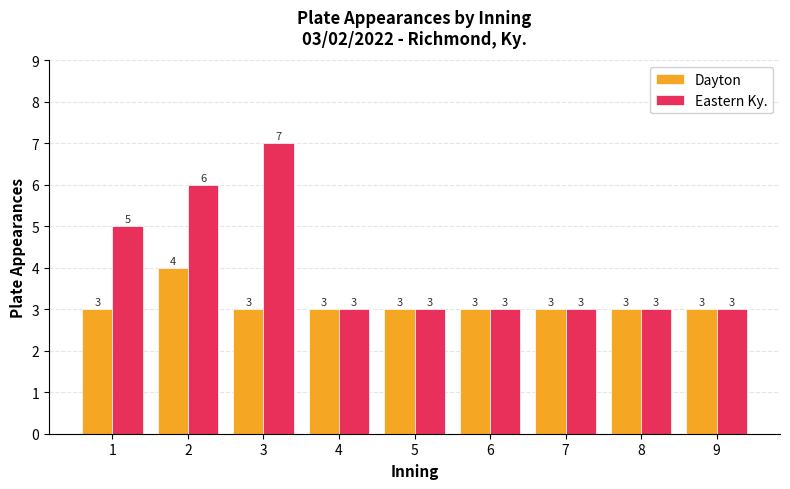

The Eastern Ky. series shows 3 at 2. True or false?

False